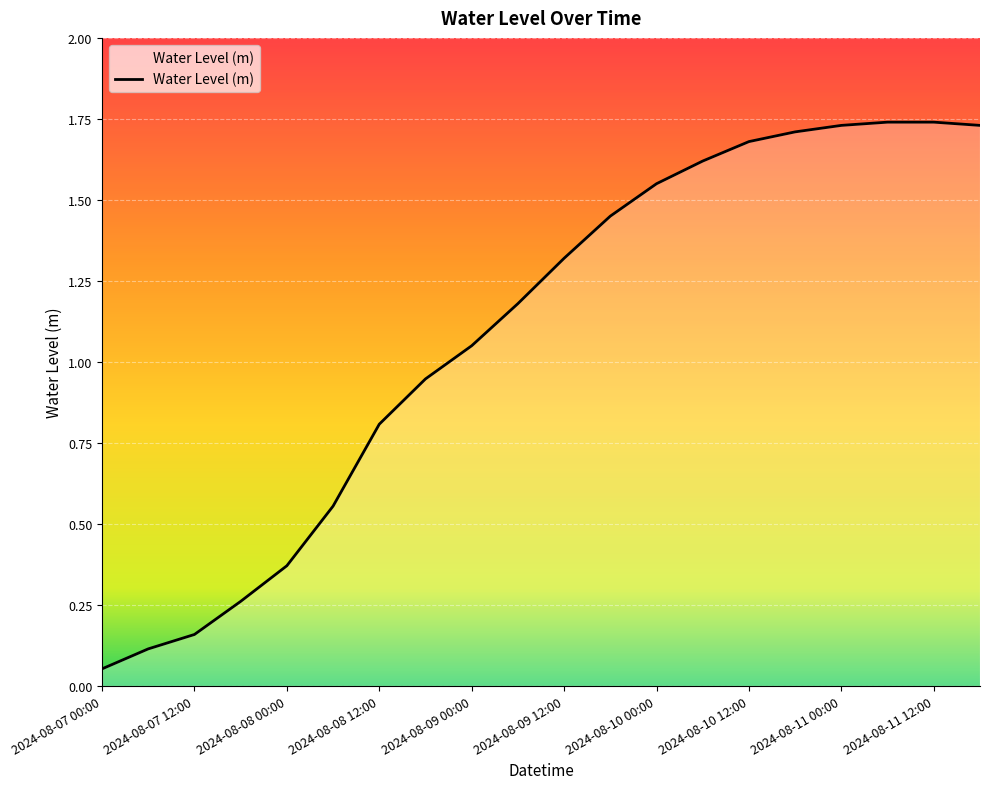

Reading right to left, transcribe all the data shown in this chart.

2024-08-11 18:00=1.7	2024-08-11 12:00=1.7	2024-08-11 06:00=1.7	2024-08-11 00:00=1.7	2024-08-10 18:00=1.7	2024-08-10 12:00=1.7	2024-08-10 06:00=1.6	2024-08-10 00:00=1.6	2024-08-09 18:00=1.4	2024-08-09 12:00=1.3	2024-08-09 06:00=1.2	2024-08-09 00:00=1.1	2024-08-08 18:00=0.9	2024-08-08 12:00=0.8	2024-08-08 06:00=0.6	2024-08-08 00:00=0.4	2024-08-07 18:00=0.3	2024-08-07 12:00=0.2	2024-08-07 06:00=0.1	2024-08-07 00:00=0.1